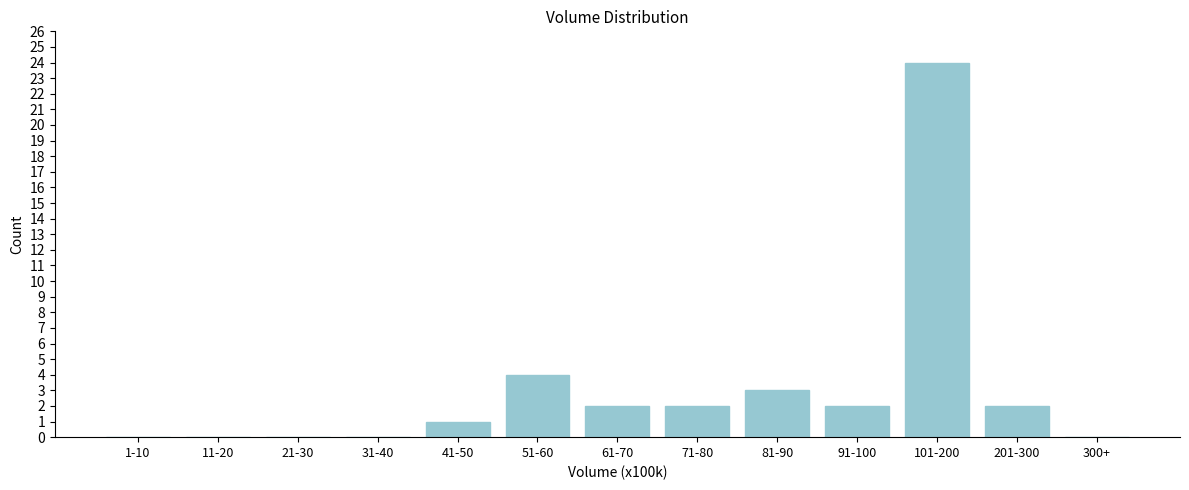

Reading left to right, extract all data points from this chart.

1-10=0	11-20=0	21-30=0	31-40=0	41-50=1	51-60=4	61-70=2	71-80=2	81-90=3	91-100=2	101-200=24	201-300=2	300+=0